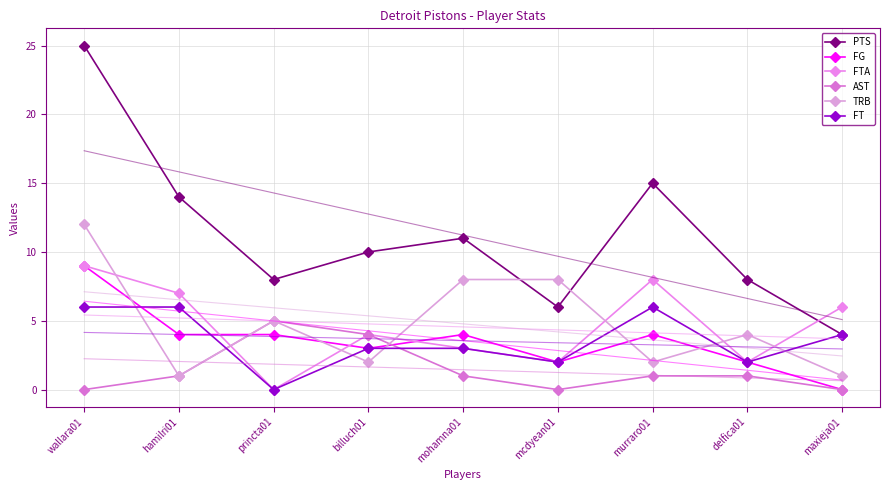

Count the number of data series in this chart.

6